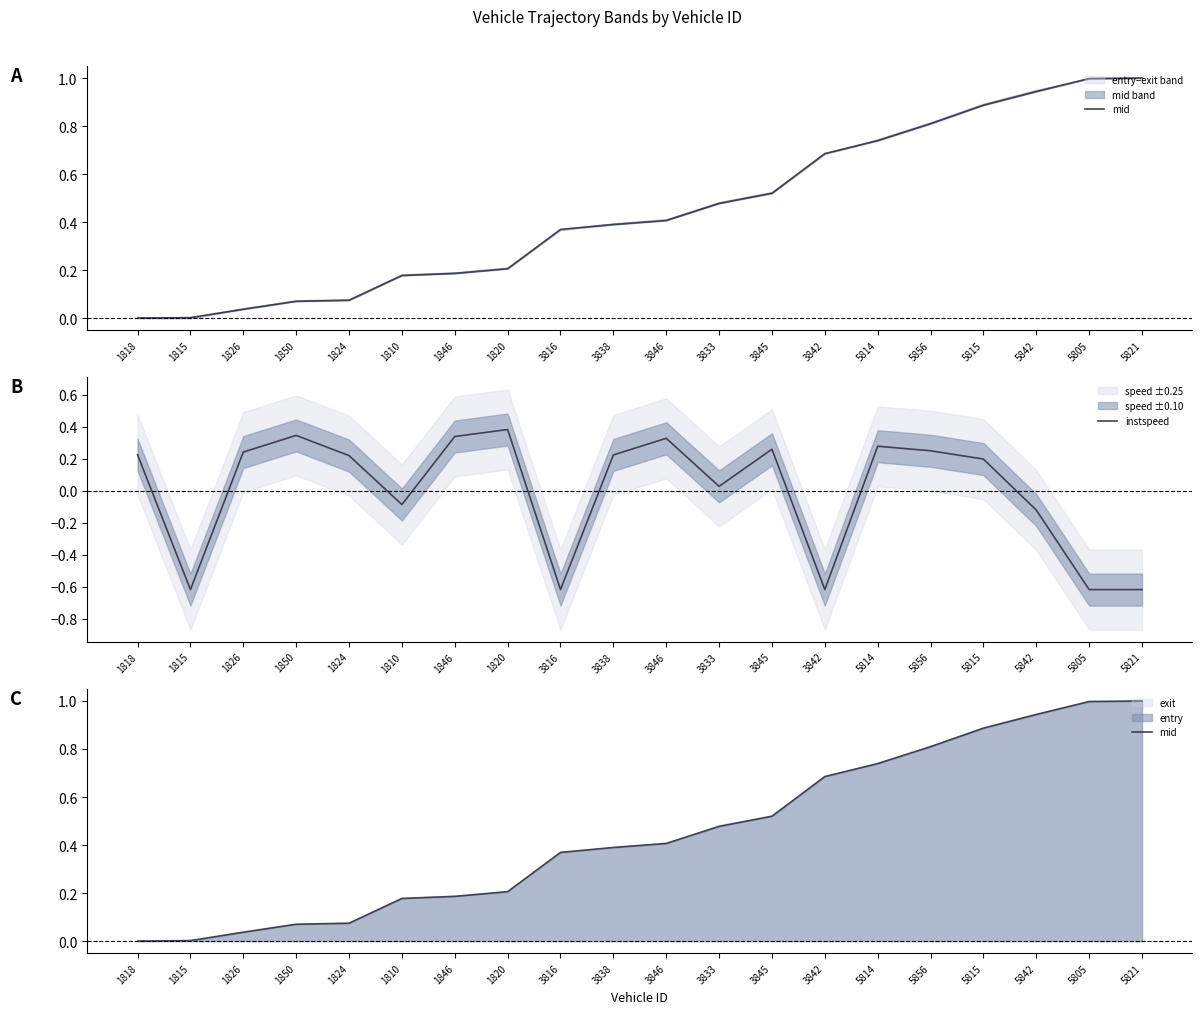

Is it true that mid equals 1.2 at 5814?

False